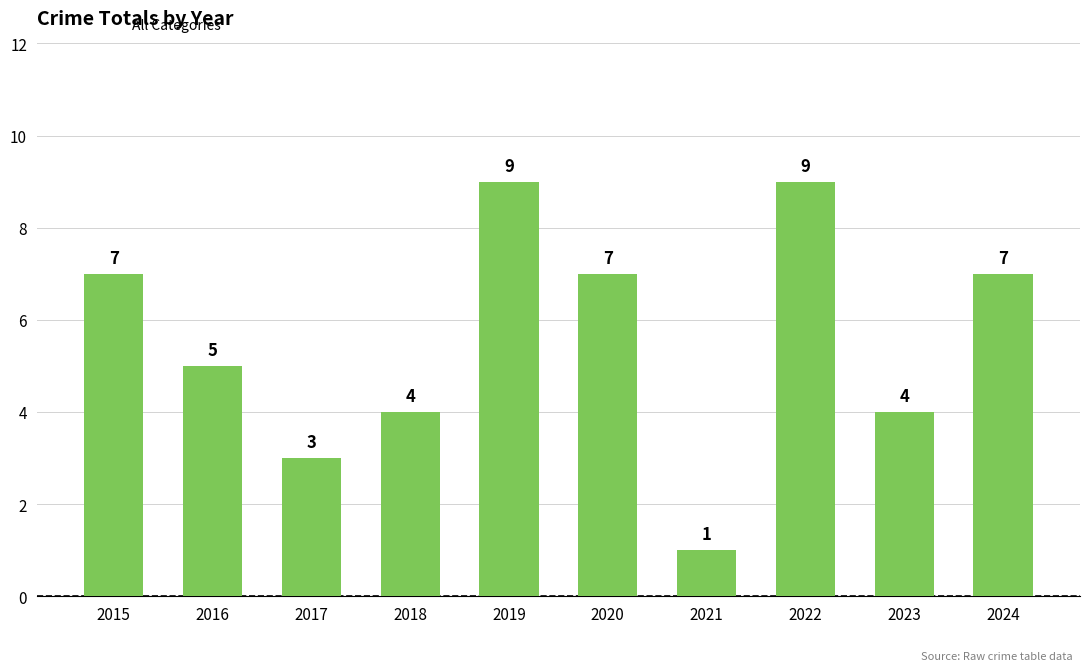

What is the change in value from 2018 to 2019?

+5